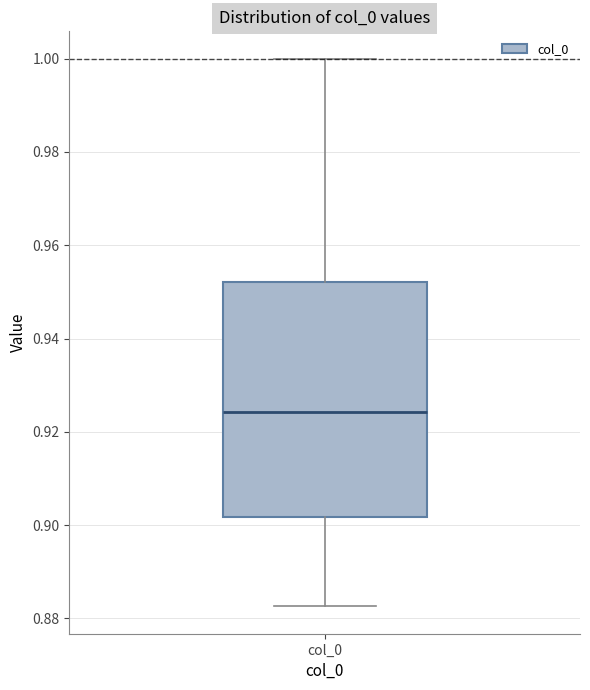

Read this box plot against the y-axis: the position of the median line, the range covered by the box, and the ends of both whiskers. The values are not printed on the chart, so give them approximately, as read against the axis.

median 0.924, box 0.902 to 0.952, whiskers 0.882 to 1.000